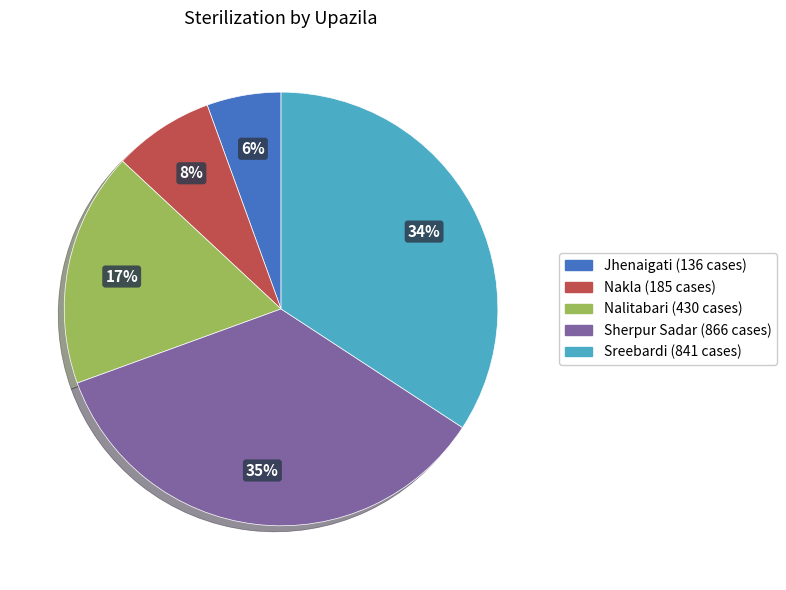

Is Sreebardi the majority of the pie?

No